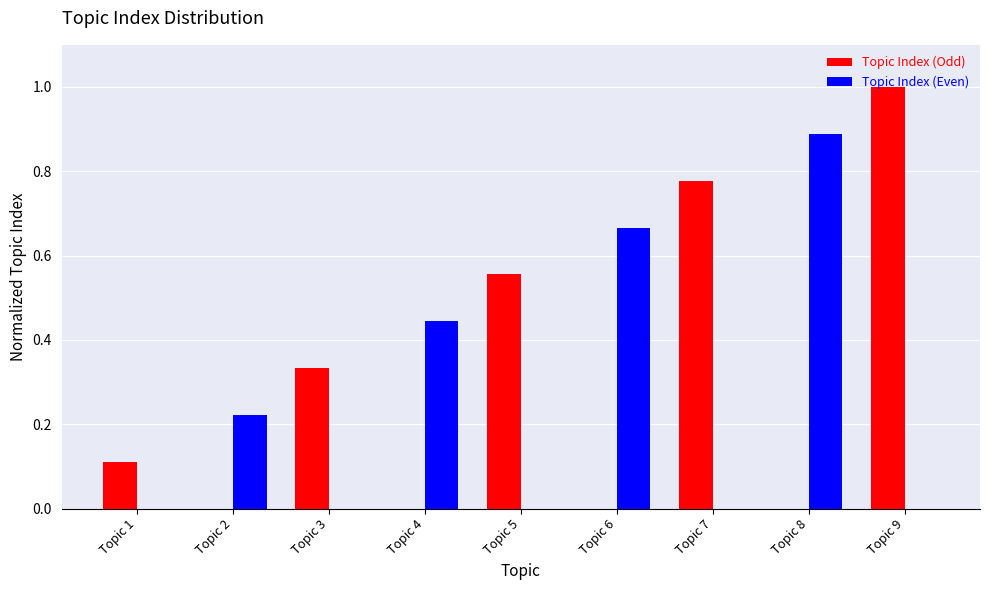

Are the bars grouped side by side (vs. stacked)?

Yes